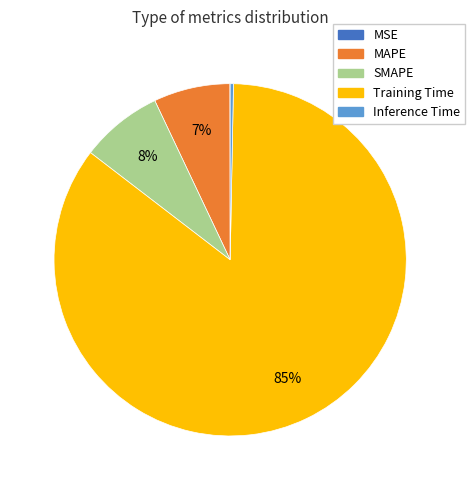

To the nearest percent, what is the difference between the largest and smallest slice percentages?

85%